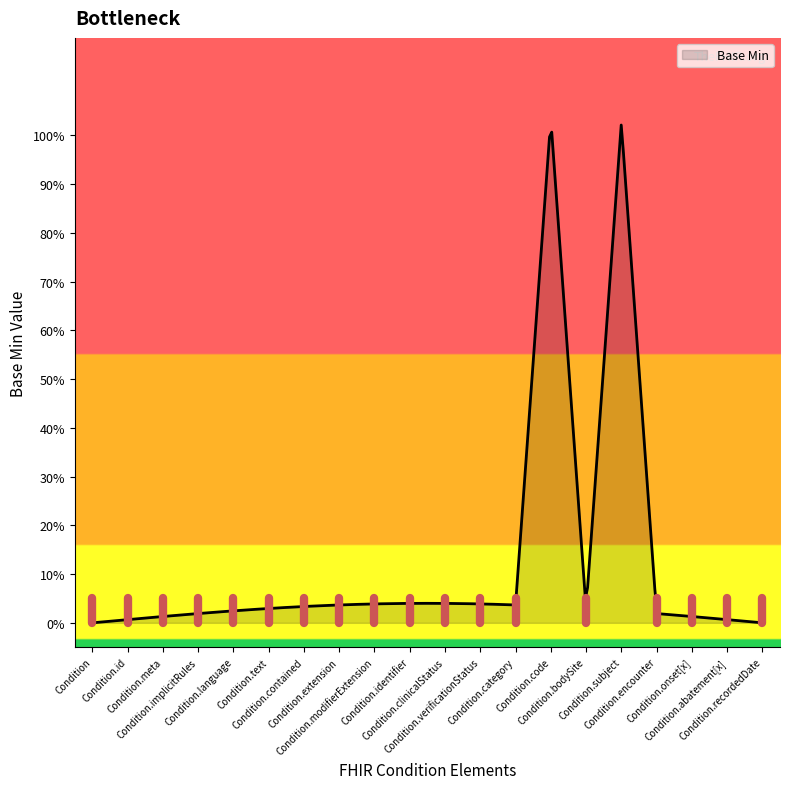

Does the chart have visible grid lines?

No